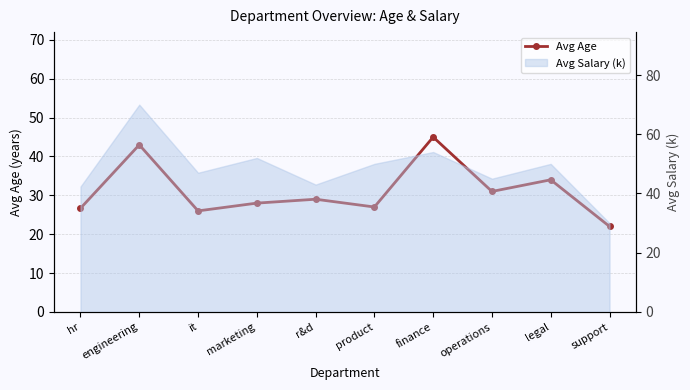

What is the label of the 3rd point from the left?

it